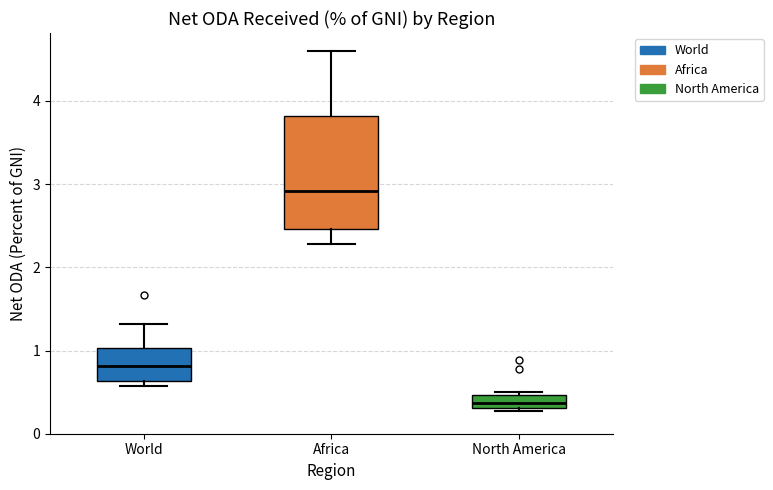

Reading left to right, transcribe this box plot: for each box, give where its median line is, the range the box spans, and where its two whiskers end, as read against the y-axis. The values are not printed on the chart, so give them approximately, as read against the axis.

World: median 0.8, box 0.6 to 1.0, whiskers 0.6 (just below the box's lower edge) to 1.3
Africa: median 2.9, box 2.5 to 3.8, whiskers 2.3 to 4.6
North America: median 0.4, box 0.3 to 0.5, whiskers 0.3 (just below the box's lower edge) to 0.5 (just above the box's upper edge)